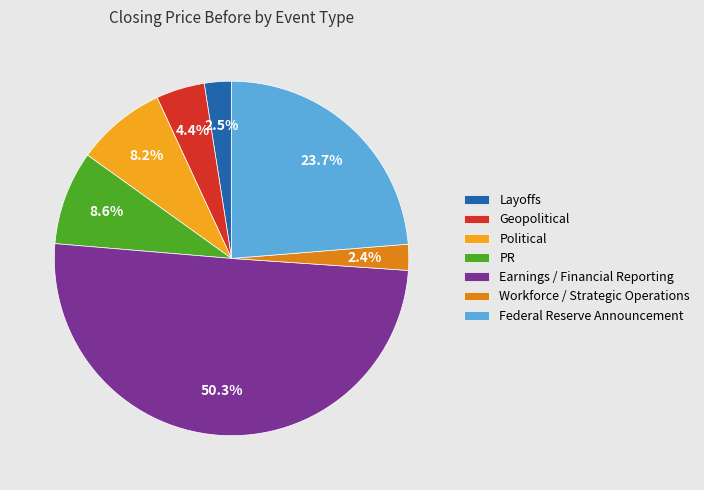

True or false: Earnings / Financial Reporting accounts for 56% of the total.

False